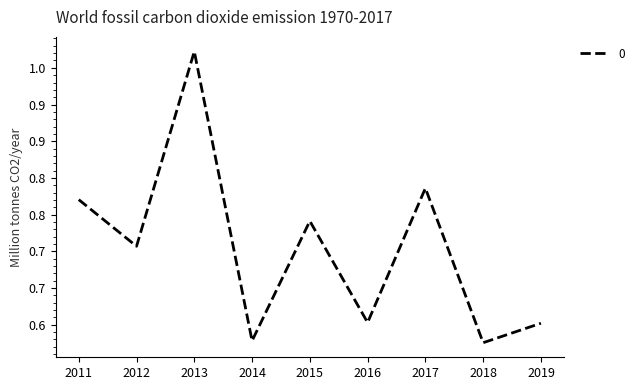

Does the chart have visible grid lines?

No